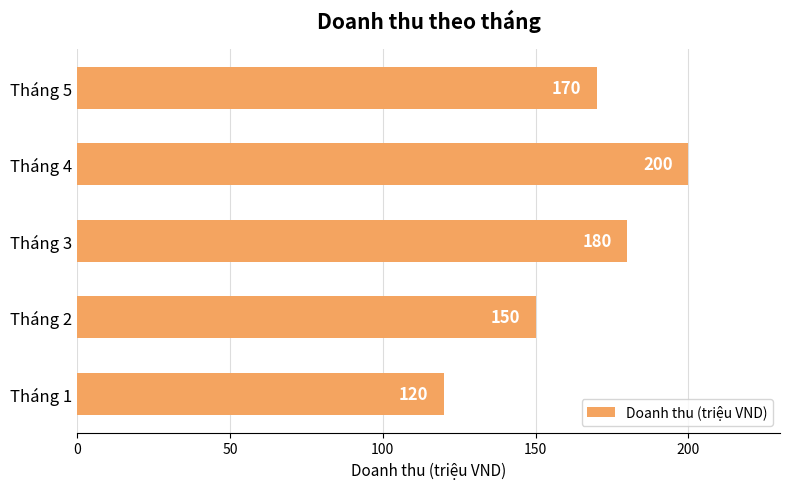

What is the difference between the maximum and minimum values?

80